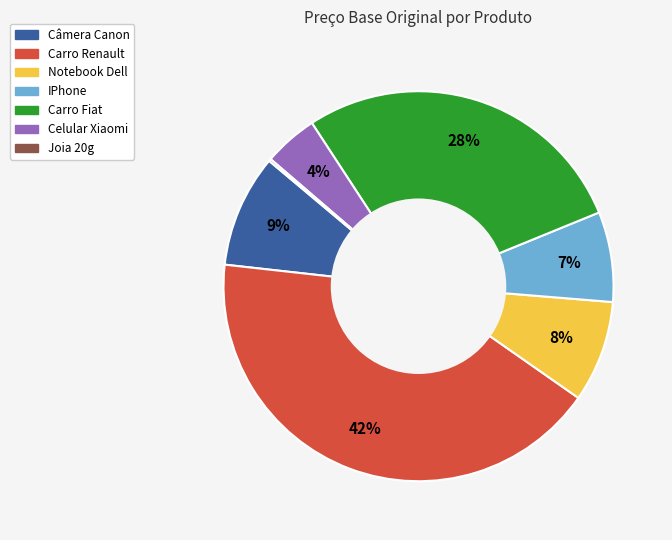

Does any single category account for the majority?

No